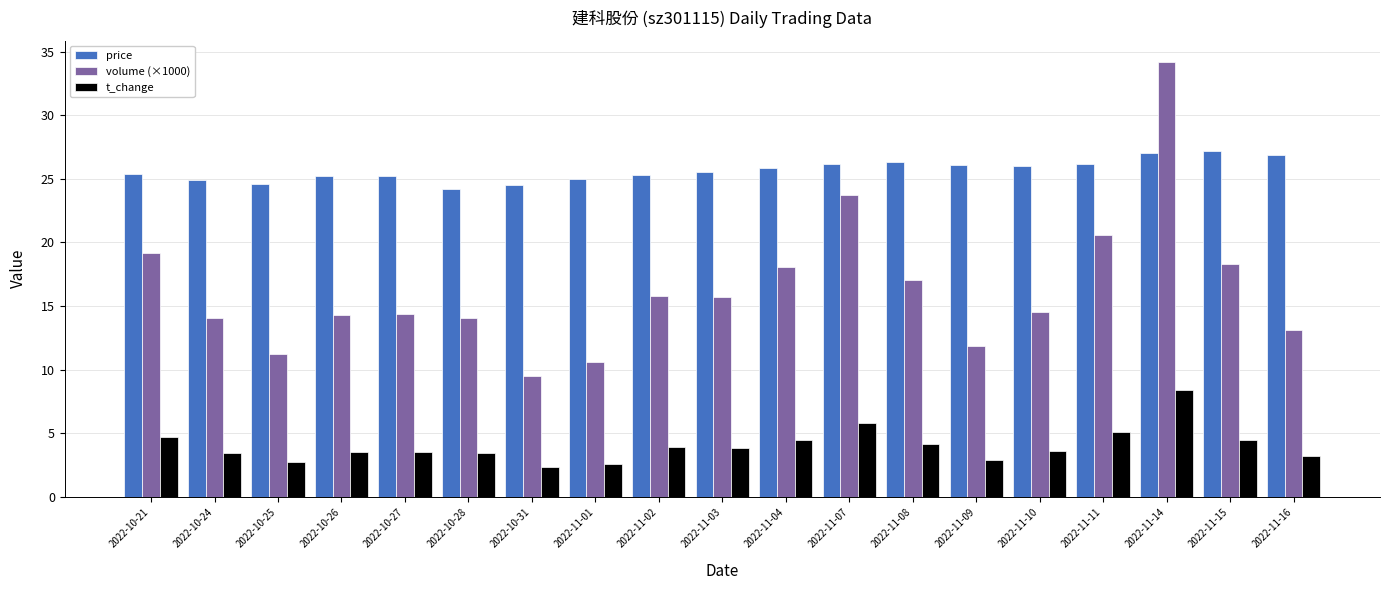

What are all the series names shown in the legend?

price, volume (×1000), t_change